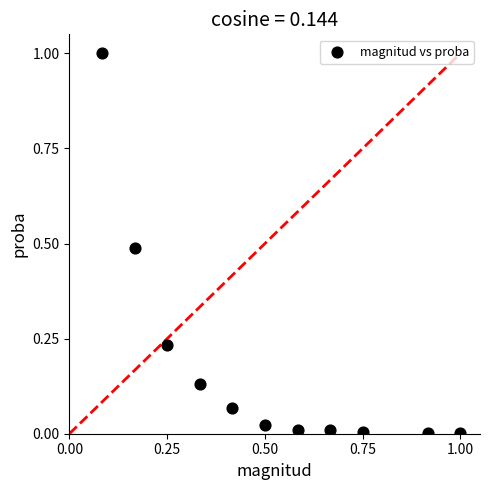

What is the range of X values (max minus min)?

0.9